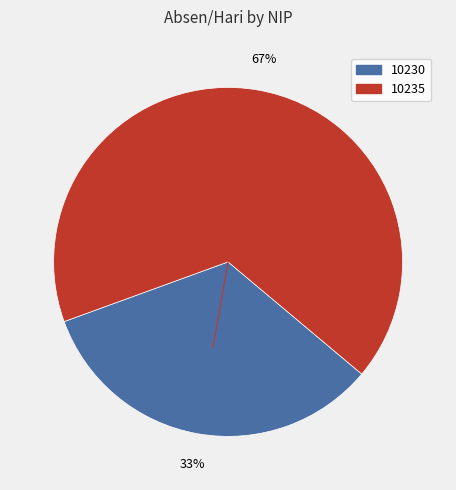

To the nearest percent, what is the average slice percentage?

50%